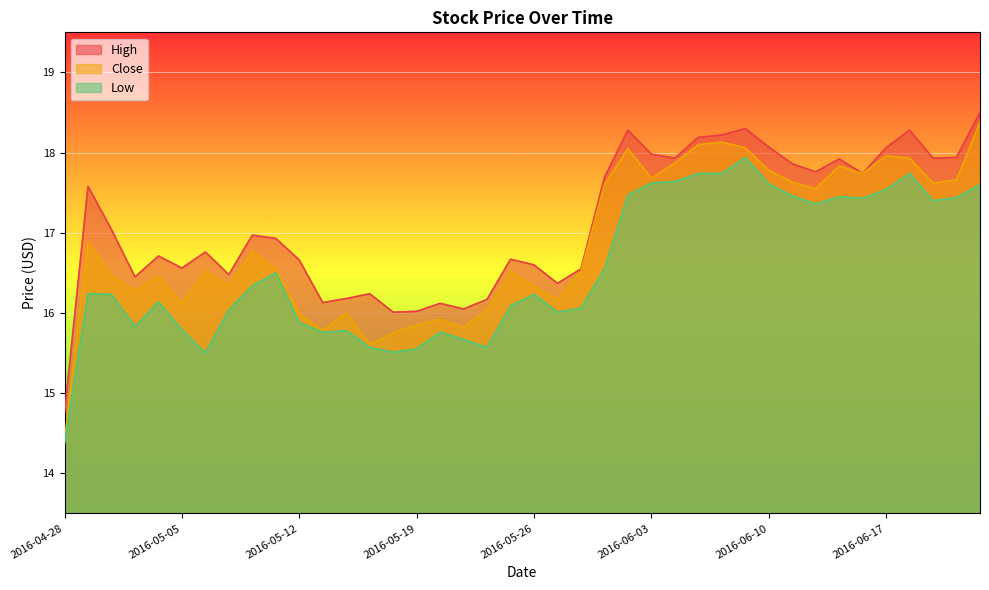

How many data points in High are above 16?

39